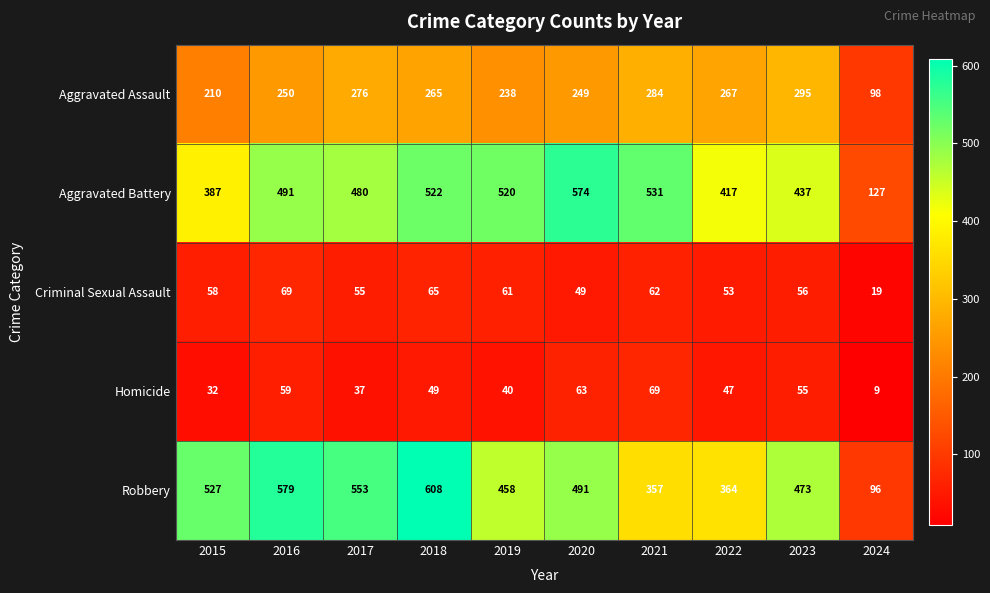

The Criminal Sexual Assault series shows 69 at 2016. True or false?

True